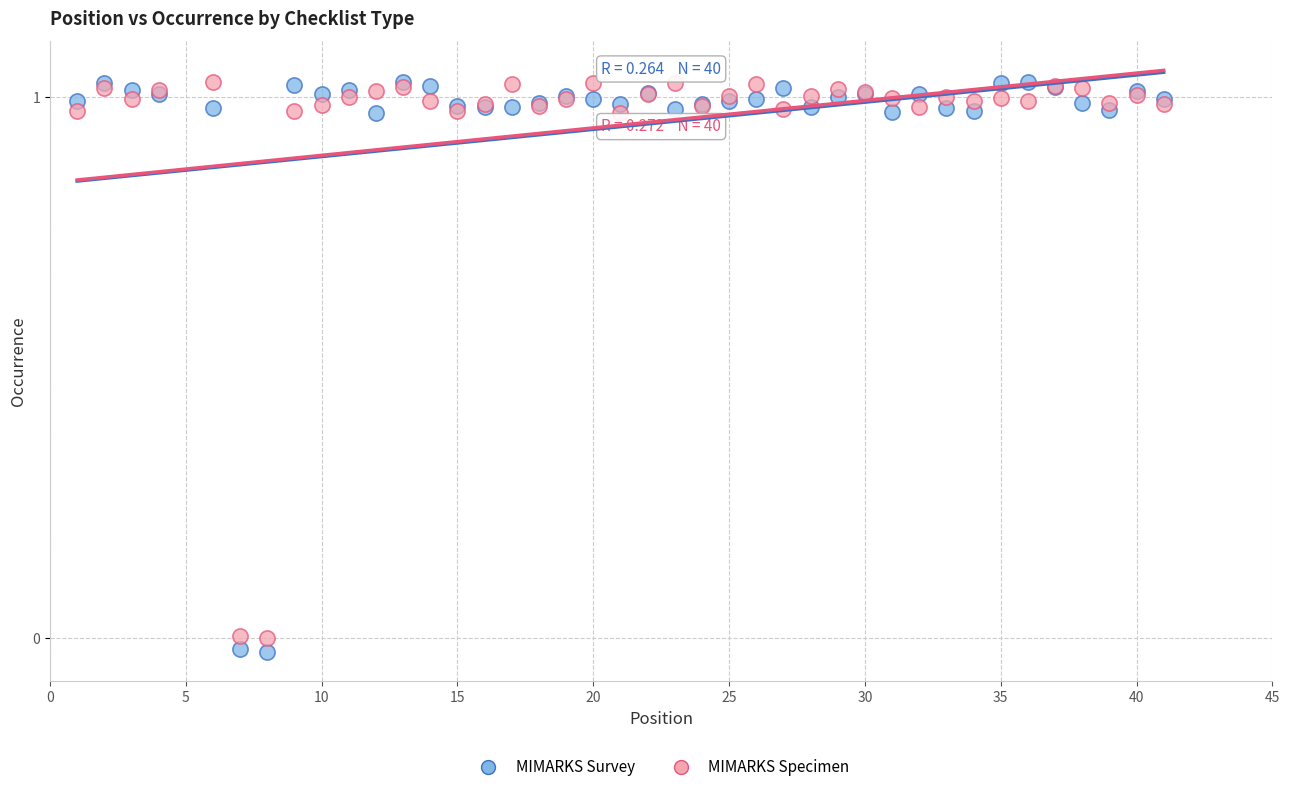

Which series contains the lowest Y value?

MIMARKS Survey